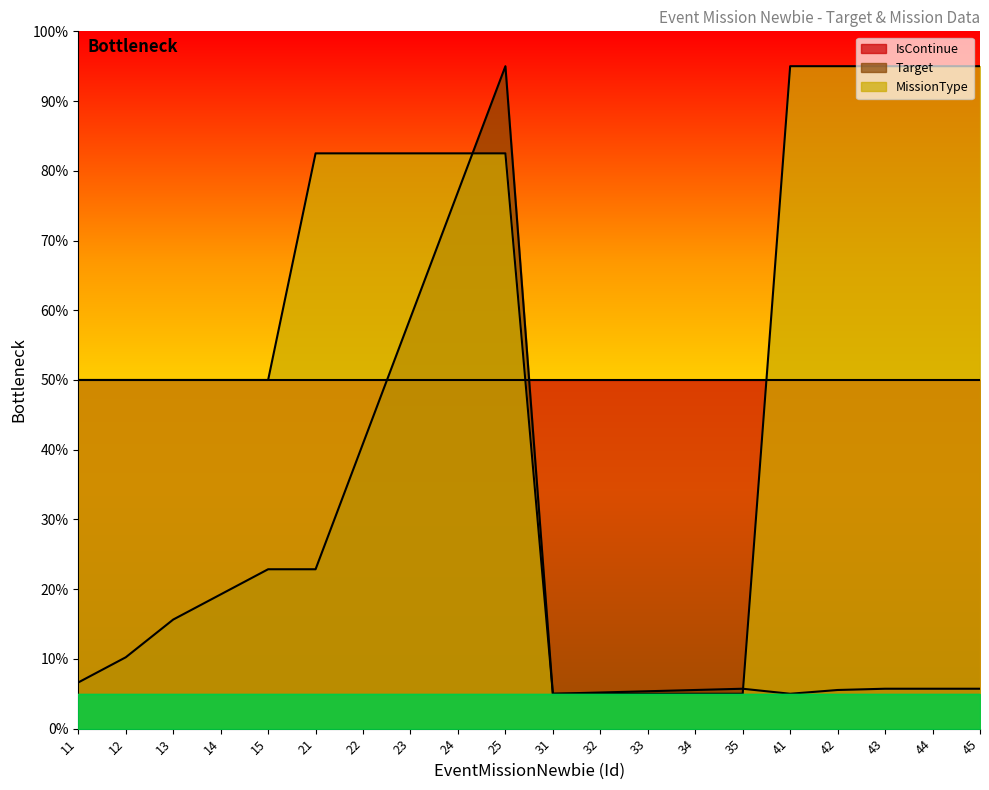

What is the smallest value displayed?

5.0